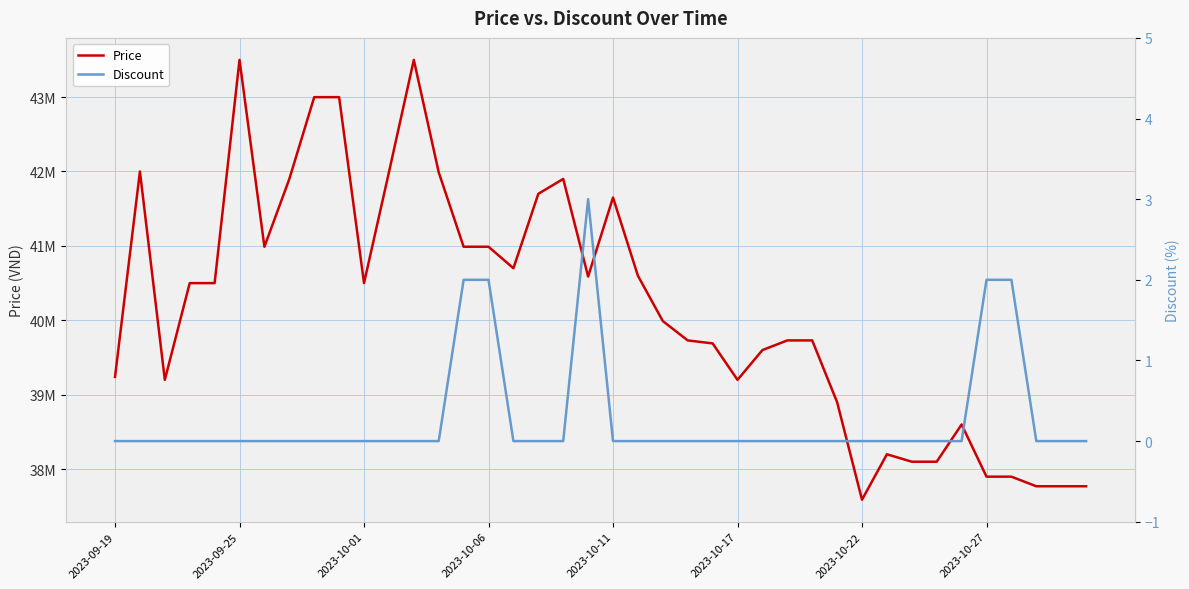

Reading left to right, transcribe all the data shown in this chart.

Price: 39240000	42000000	39200000	40500000	40500000	43500000	40989000	41899000	42999000	42999000	40500000	41989000	43500000	41989000	40989000	40989000	40700000	41700000	41900000	40589000	41650000	40599000	39990000	39730000	39690000	39200000	39600000	39730000	39730000	38900000	37589000	38200000	38100000	38100000	38600000	37899000	37899000	37770000	37770000	37770000
Discount: 0	0	0	0	0	0	0	0	0	0	0	0	0	0	2	2	0	0	0	3	0	0	0	0	0	0	0	0	0	0	0	0	0	0	0	2	2	0	0	0